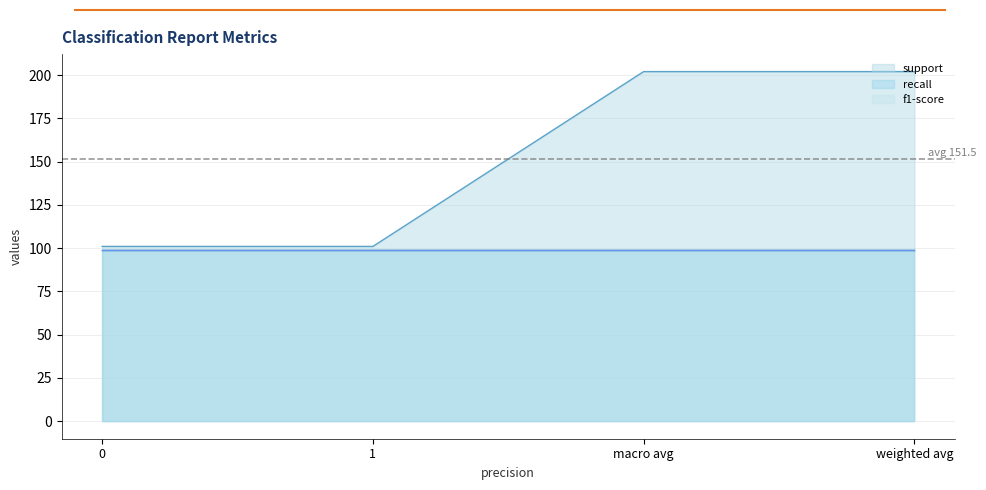

At macro avg, list the series in order from largest to smallest.

support, recall, f1-score